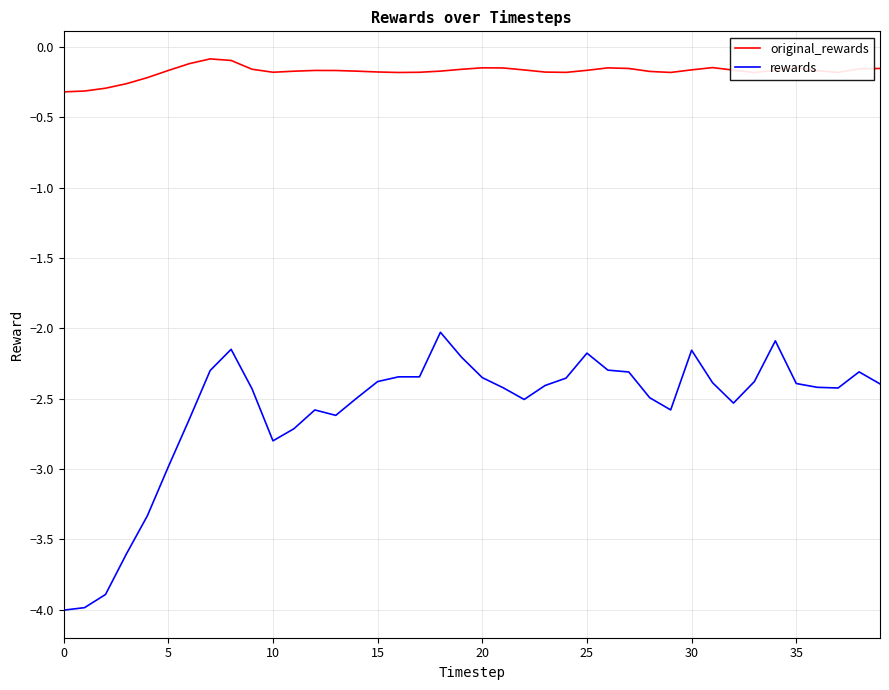

True or false: rewards and original_rewards intersect in this chart.

False